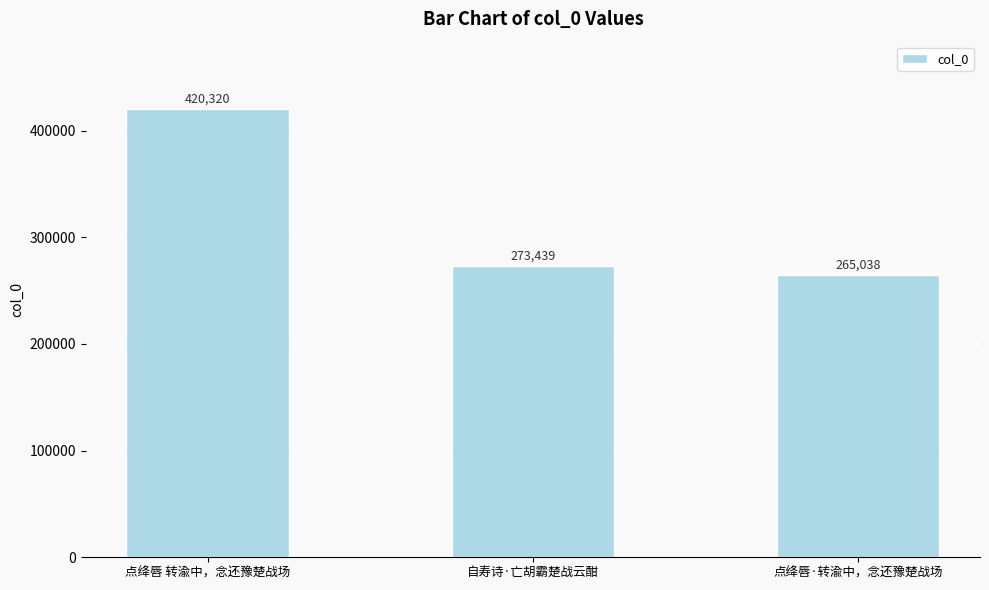

What is the greatest value displayed?

420320